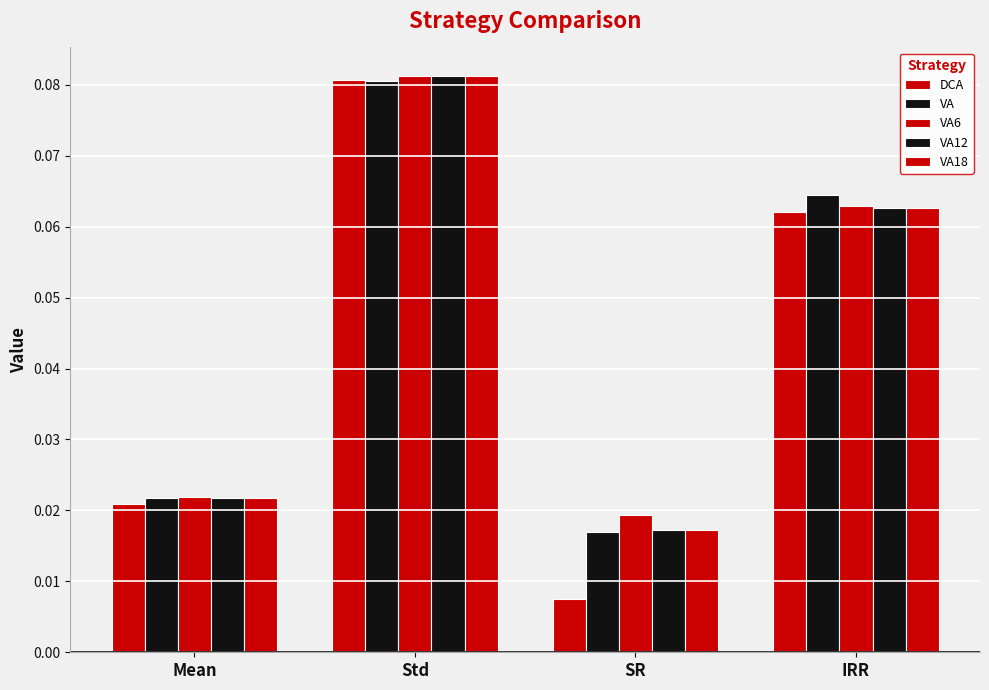

Which series has the widest spread of values?

DCA